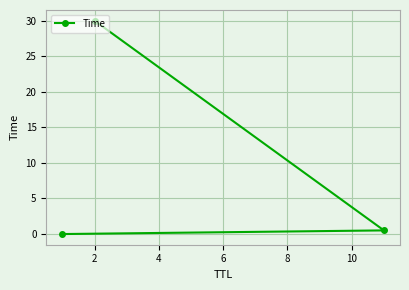

What is the value of the 2nd point from the left?

30.0